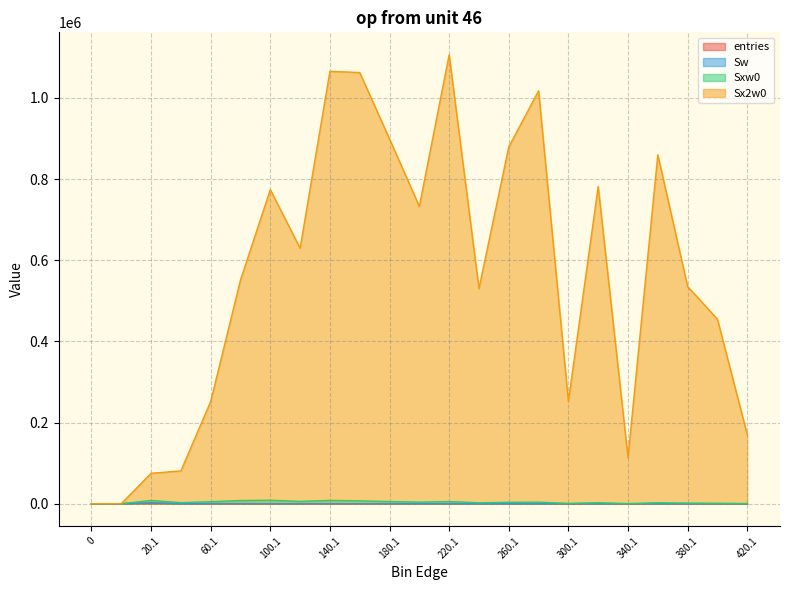

True or false: Sx2w0 and Sxw0 intersect in this chart.

False